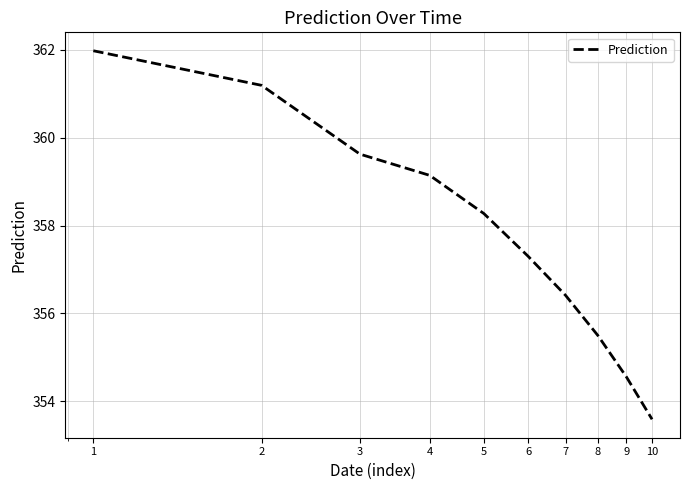

What is the smallest value displayed?

353.6